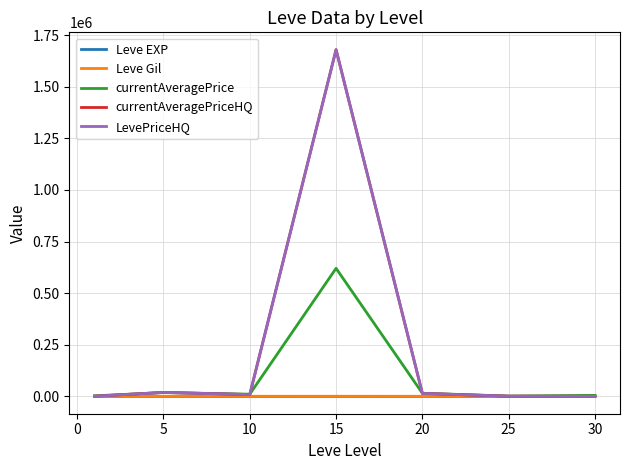

What is the maximum value shown in the chart?

1679854.2